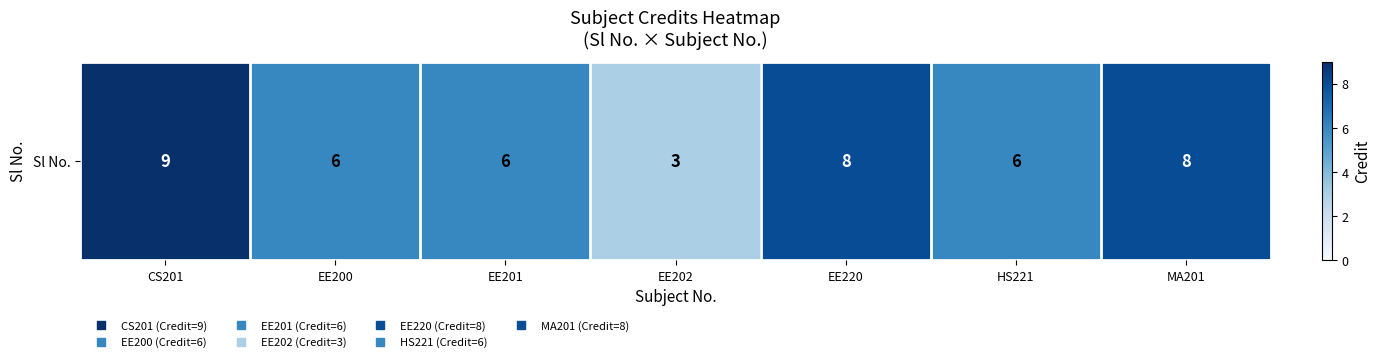

What is the difference between the second highest and second lowest values?

2